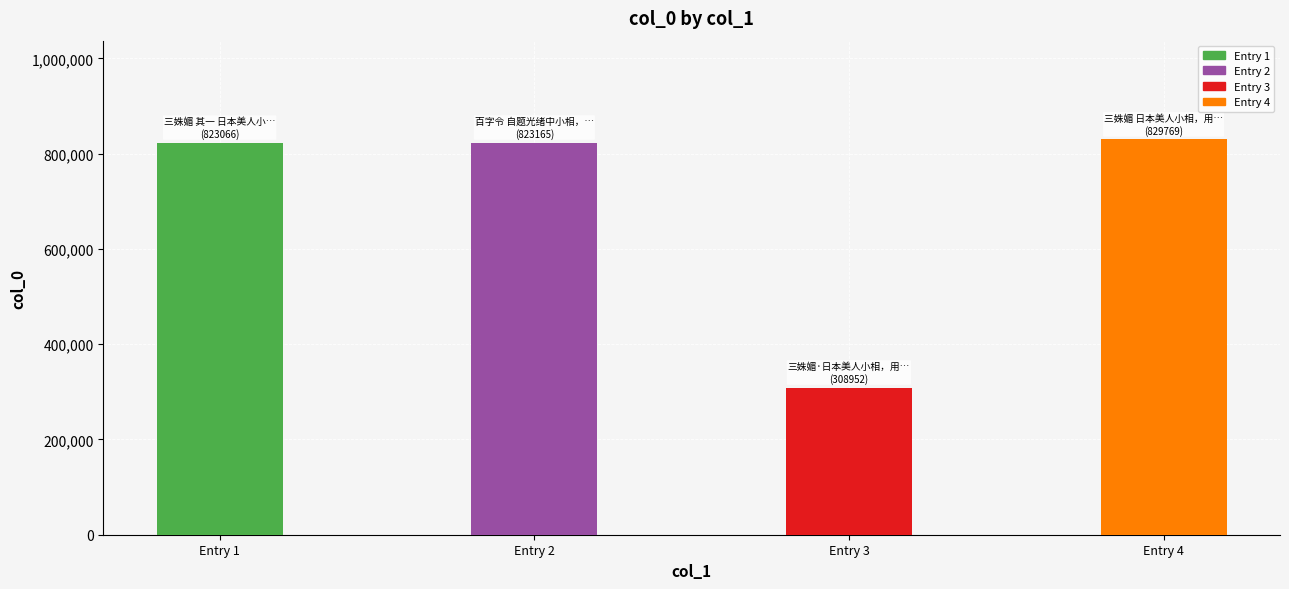

At which label is the value closest to 569360?

Entry 1